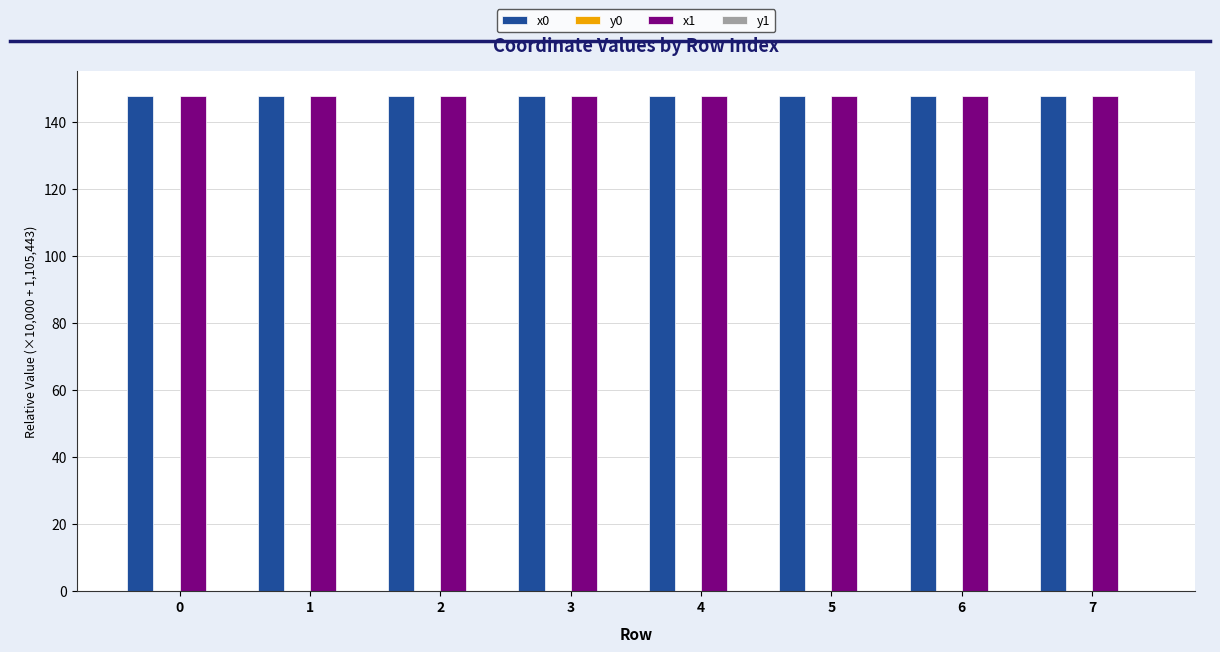

What is the sum of all x1 values?

1183.0